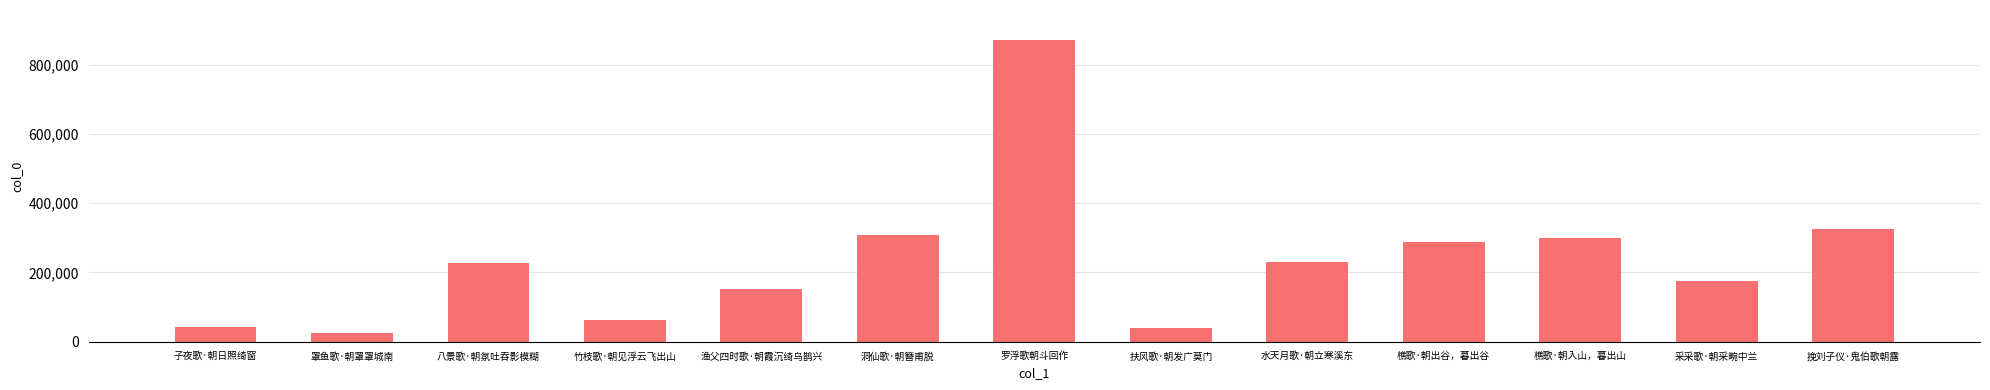

What is the difference between the second highest and second lowest values?

284557